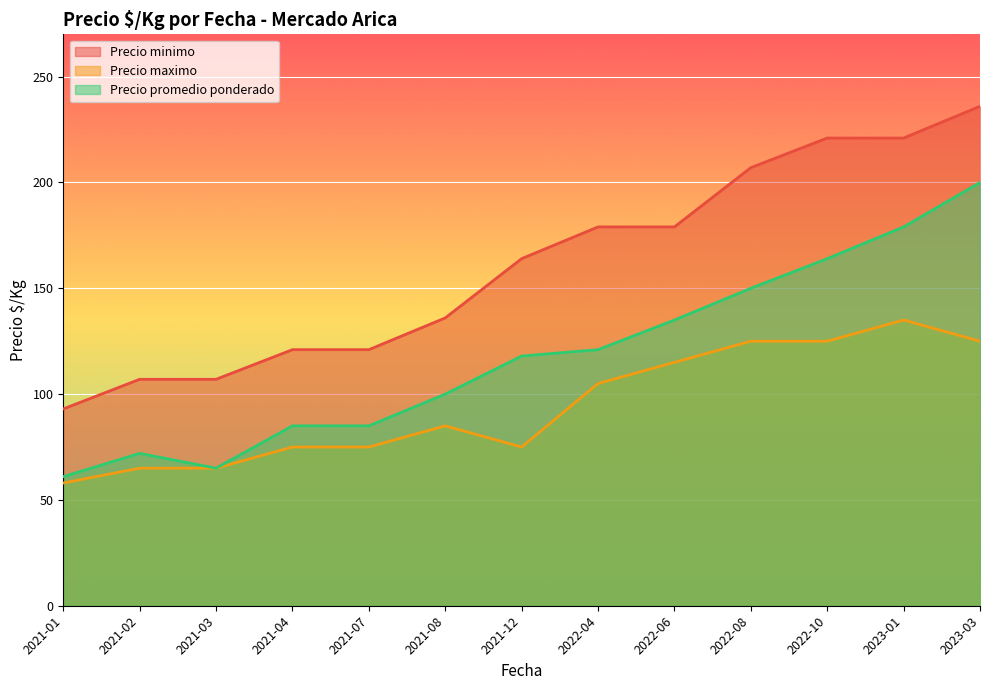

Reading left to right, list all the values displayed in this chart.

Precio minimo: 93	107	107	121	121	136	164	179	179	207	221	221	236
Precio maximo: 58	65	65	75	75	85	75	105	115	125	125	135	125
Precio promedio ponderado: 61	72	65	85	85	100	118	121	135	150	164	179	200